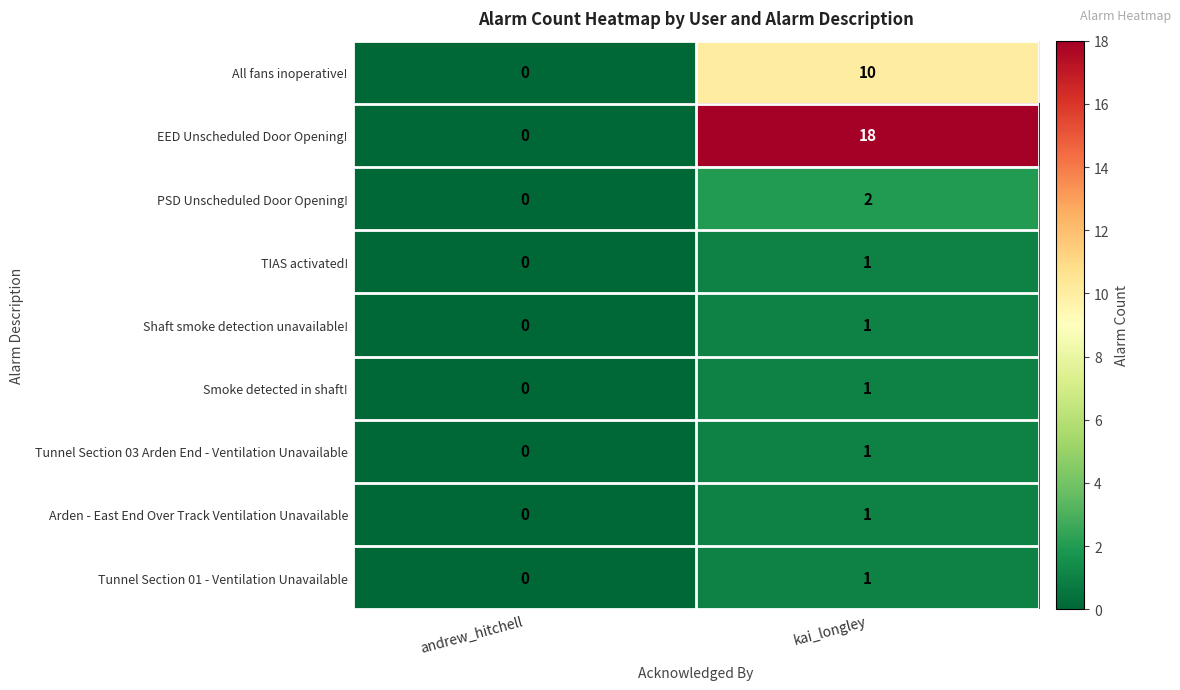

What is the average value of the All fans inoperative! series?

5